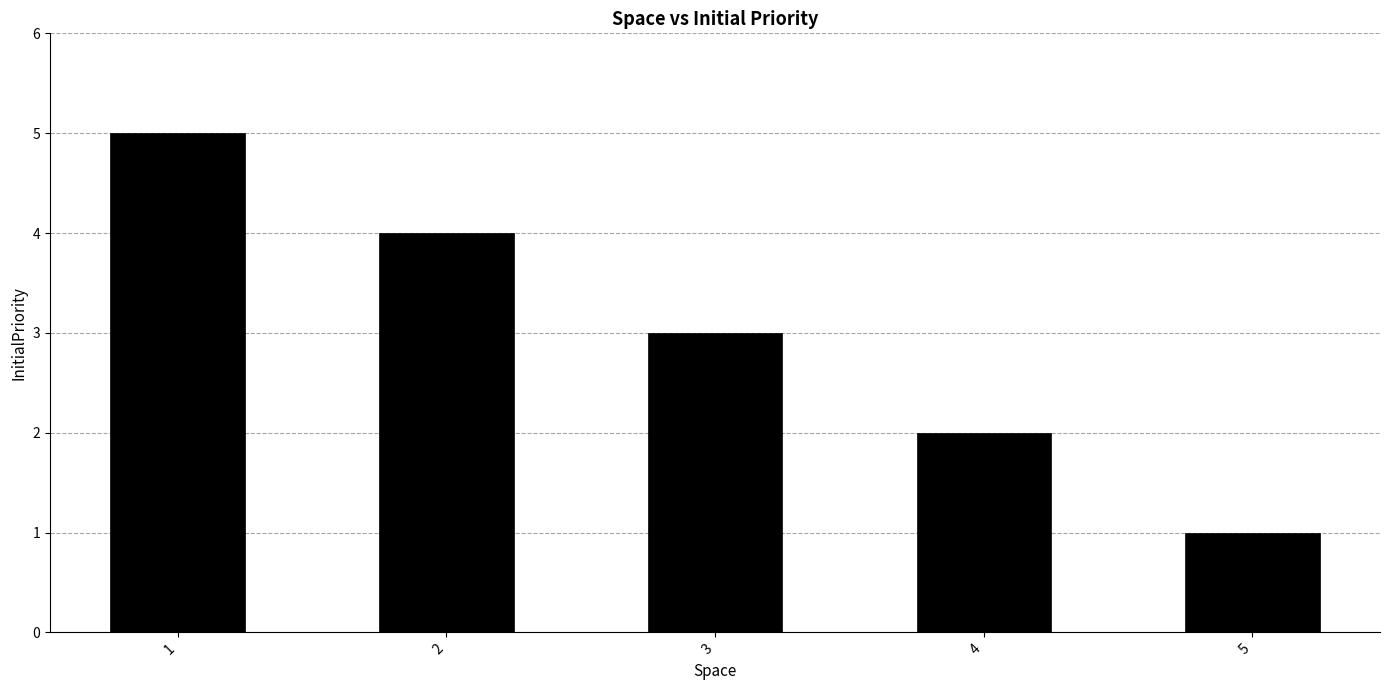

True or false: the data shows 1 at 4.

False